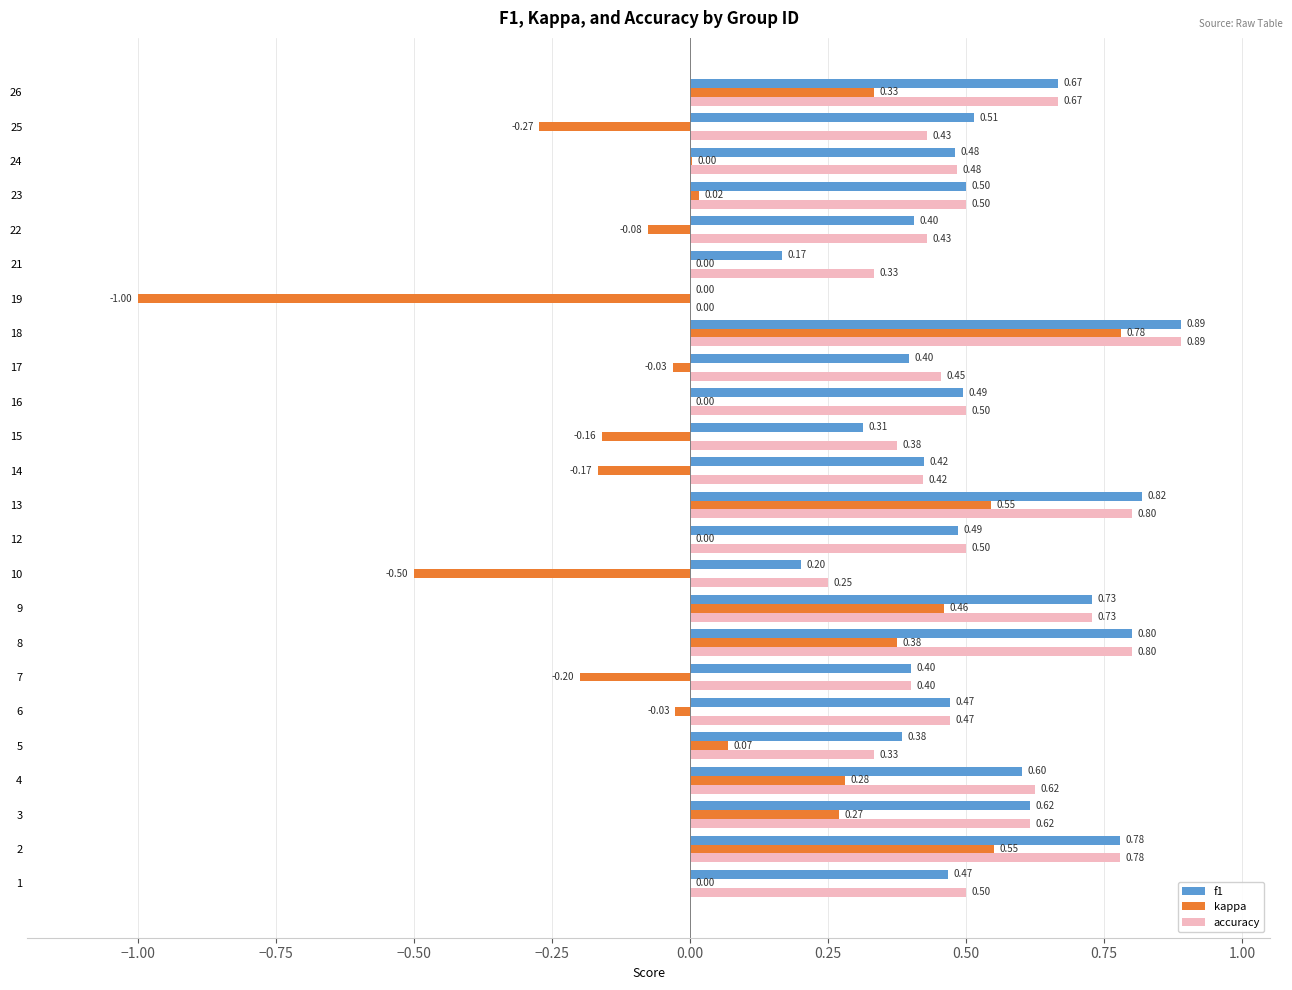

What is the sum of all f1 values?

12.0